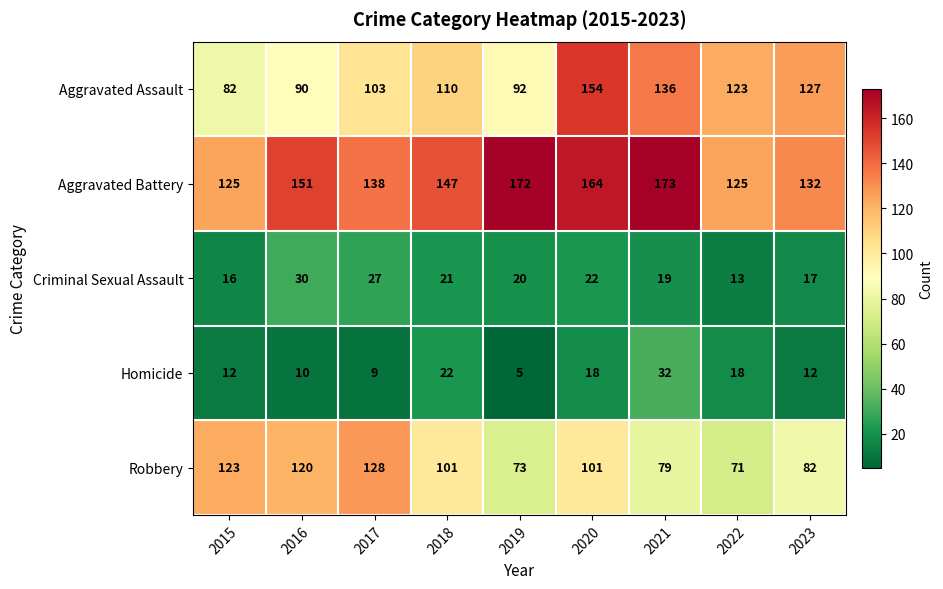

Rank the series at 2017 from highest to lowest value.

Aggravated Battery, Robbery, Aggravated Assault, Criminal Sexual Assault, Homicide